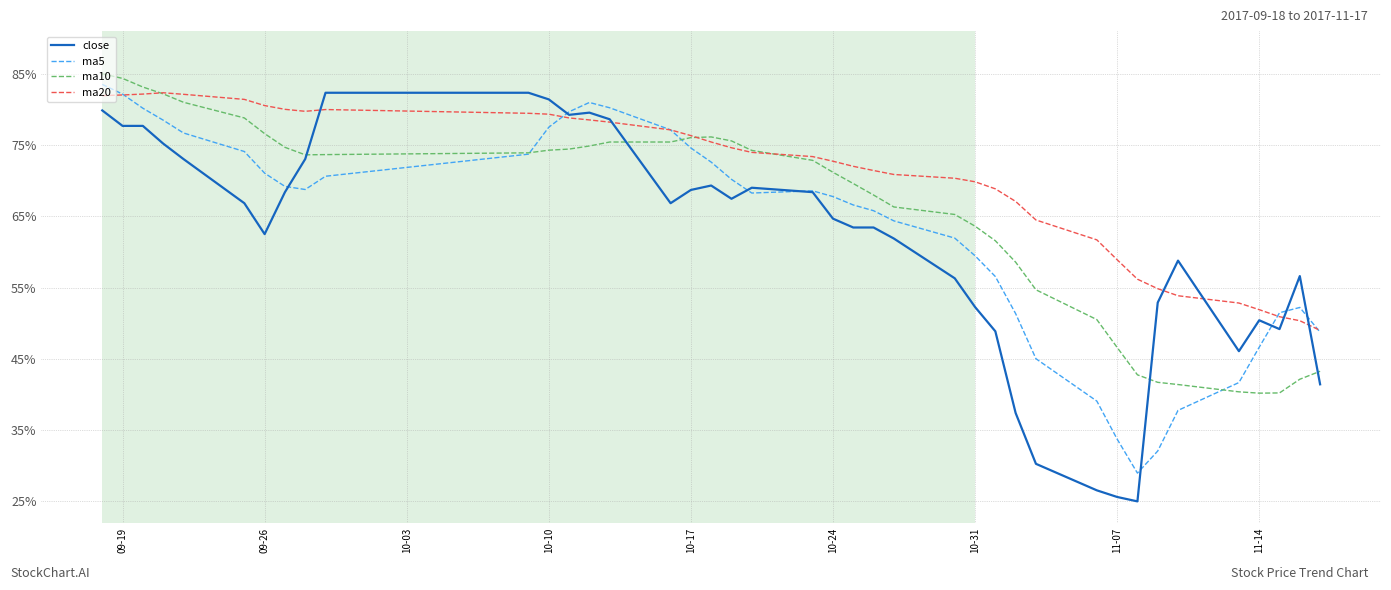

Is this an area chart (filled region under the line)?

No